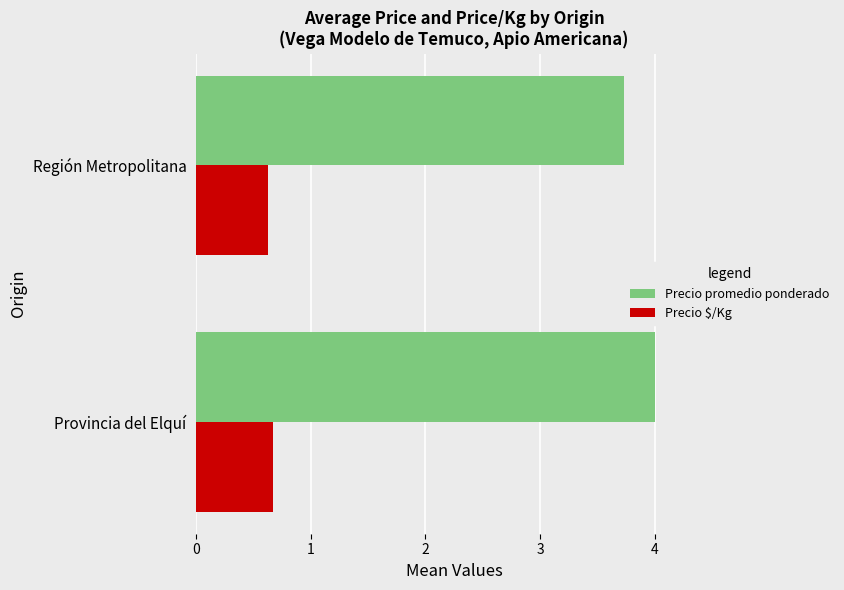

At which category does the chart reach its minimum across all series?

Región Metropolitana